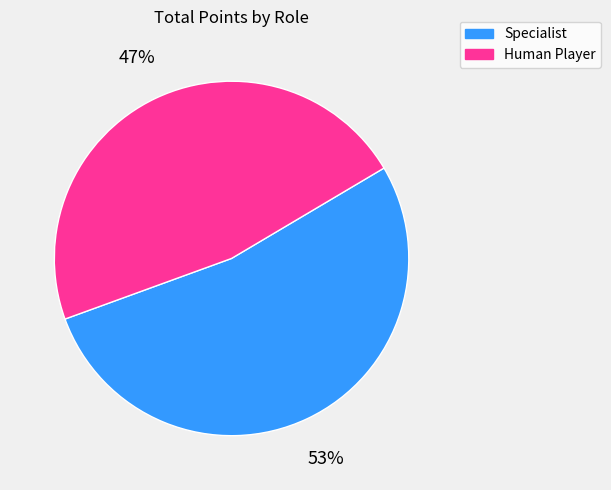

What percentage is the Human Player slice, to the nearest percent?

47%